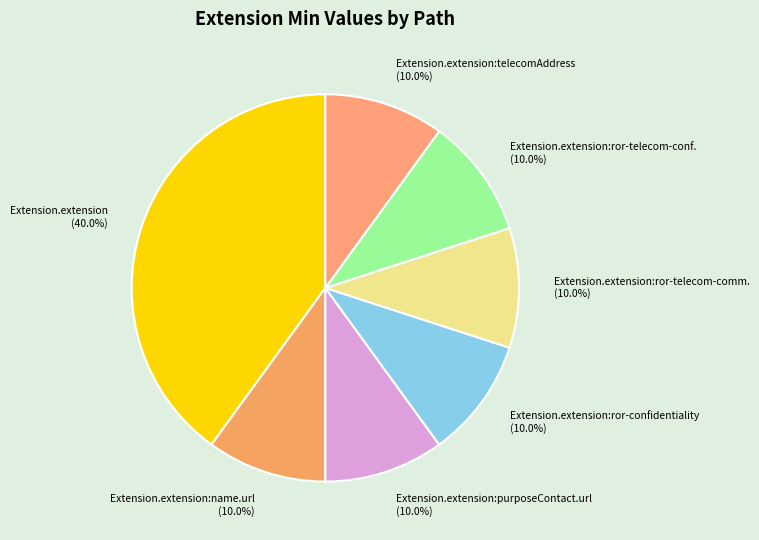

Which slice is the largest?

Extension.extension (40.0%)